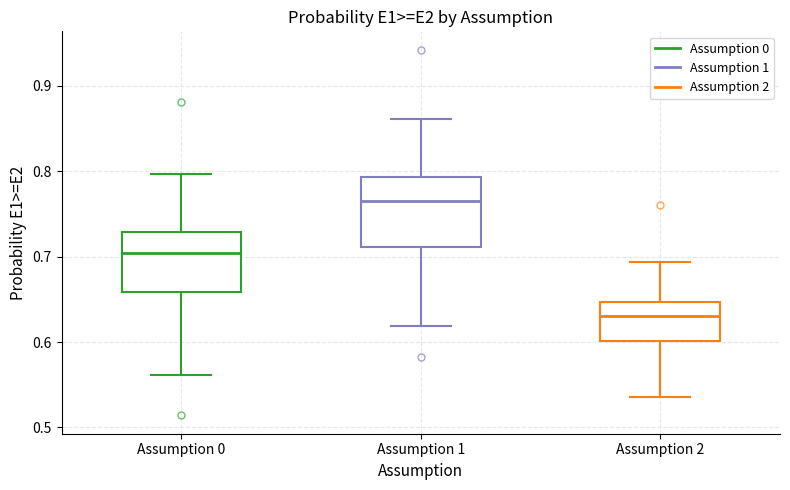

Reading left to right, read every box against the y-axis: the position of its median line, the range the box covers, and the ends of its whiskers. The values are not printed on the chart, so give them approximately, as read against the axis.

Assumption 0: median 0.70, box 0.66 to 0.73, whiskers 0.56 to 0.80
Assumption 1: median 0.77, box 0.71 to 0.79, whiskers 0.62 to 0.86
Assumption 2: median 0.63, box 0.60 to 0.65, whiskers 0.54 to 0.69